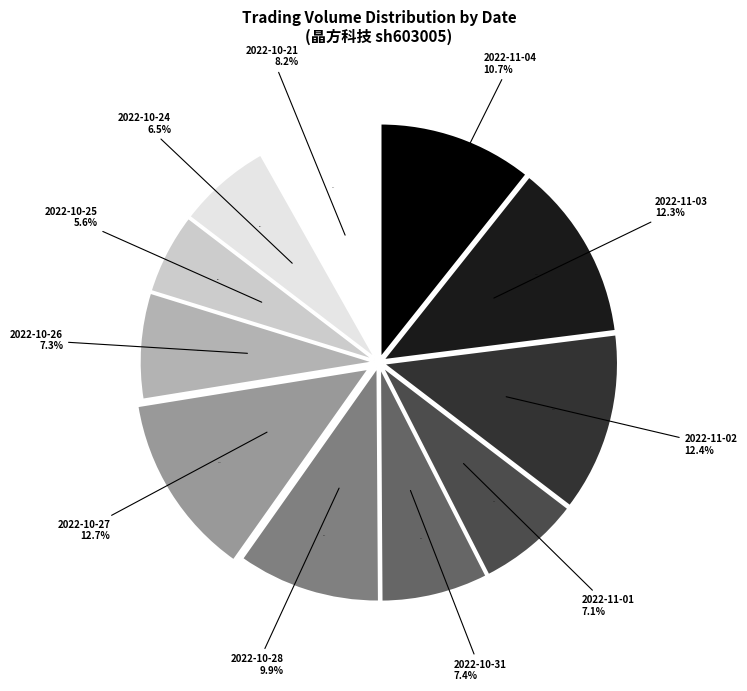

Which has a higher value, 2022-10-31 or 2022-10-26?

2022-10-31